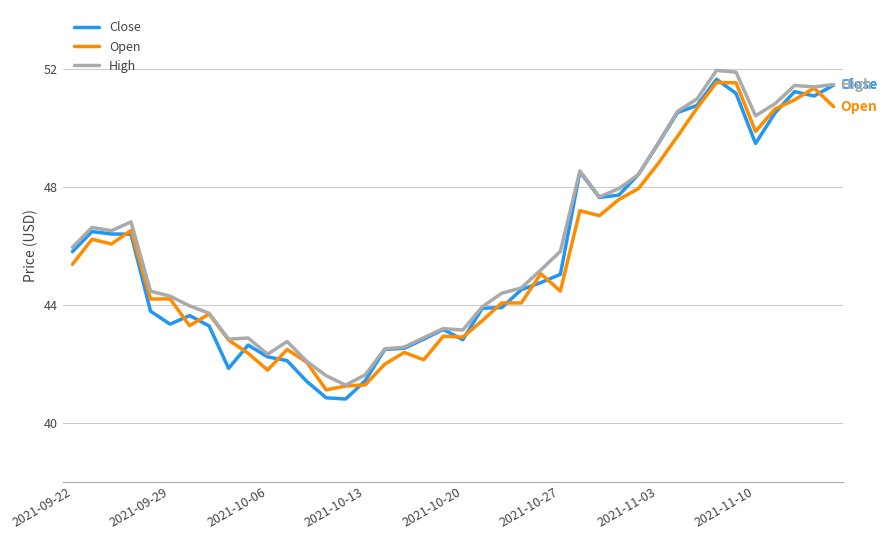

Does the chart have visible grid lines?

Yes